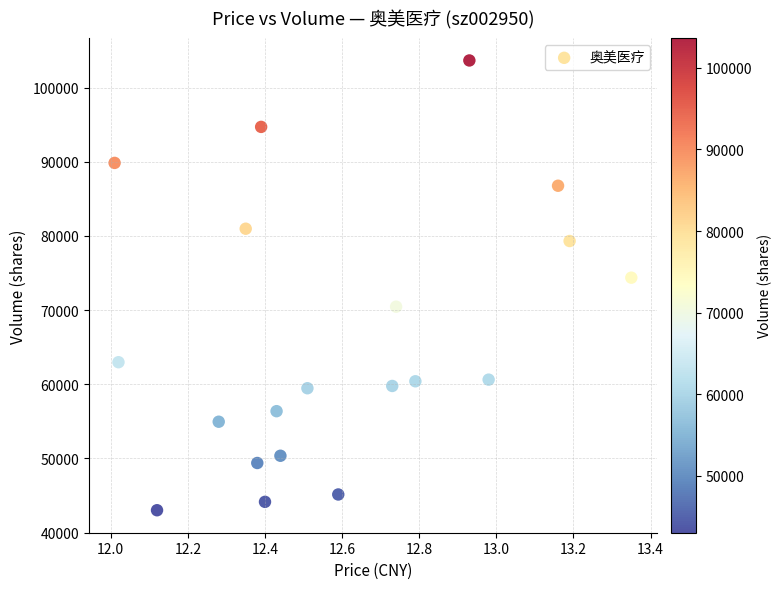

What Y value in the scatter plot is closest to 73341?

74375